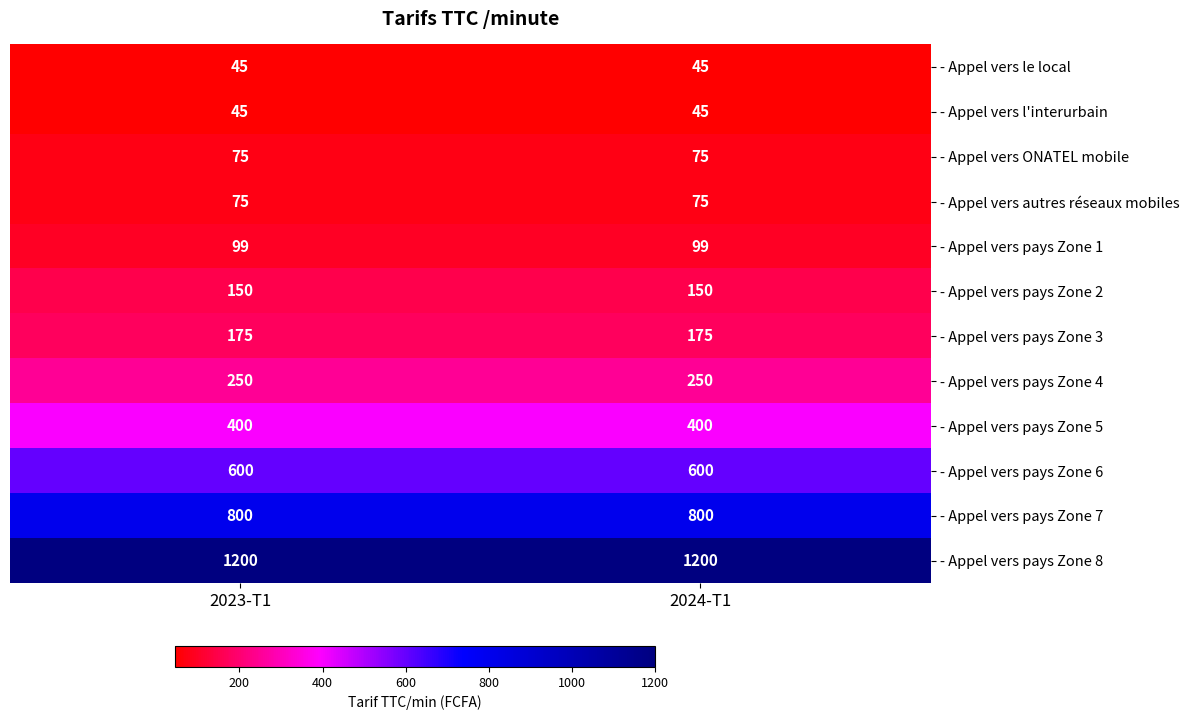

What is the total value across all series at 2024-T1?

3914